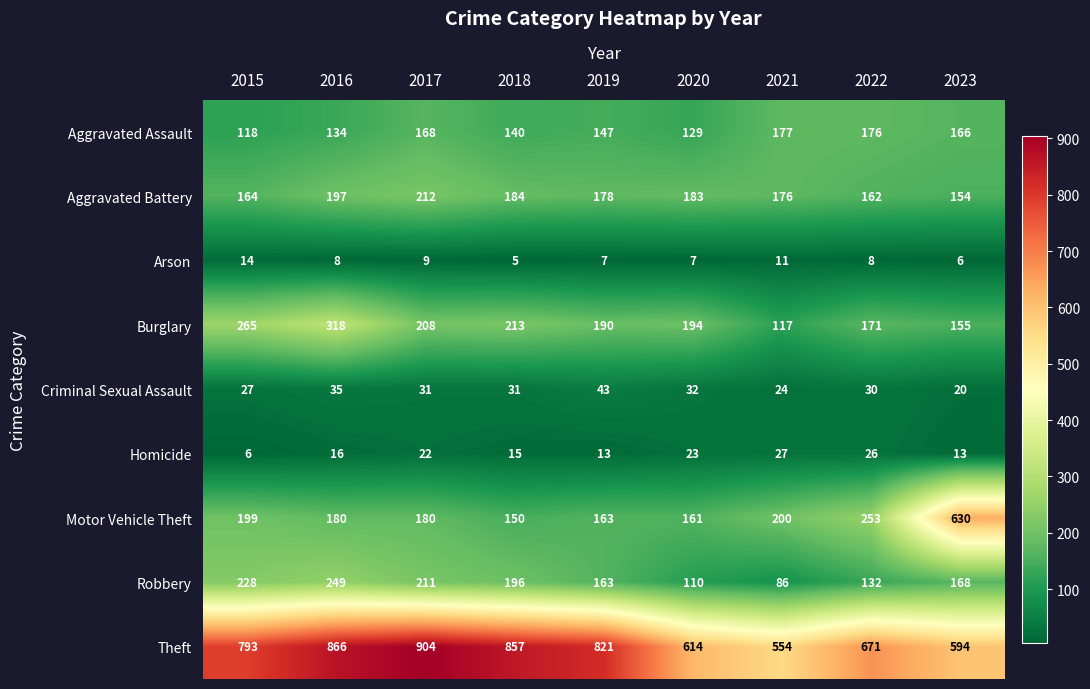

Which series has the largest total across all categories?

Theft